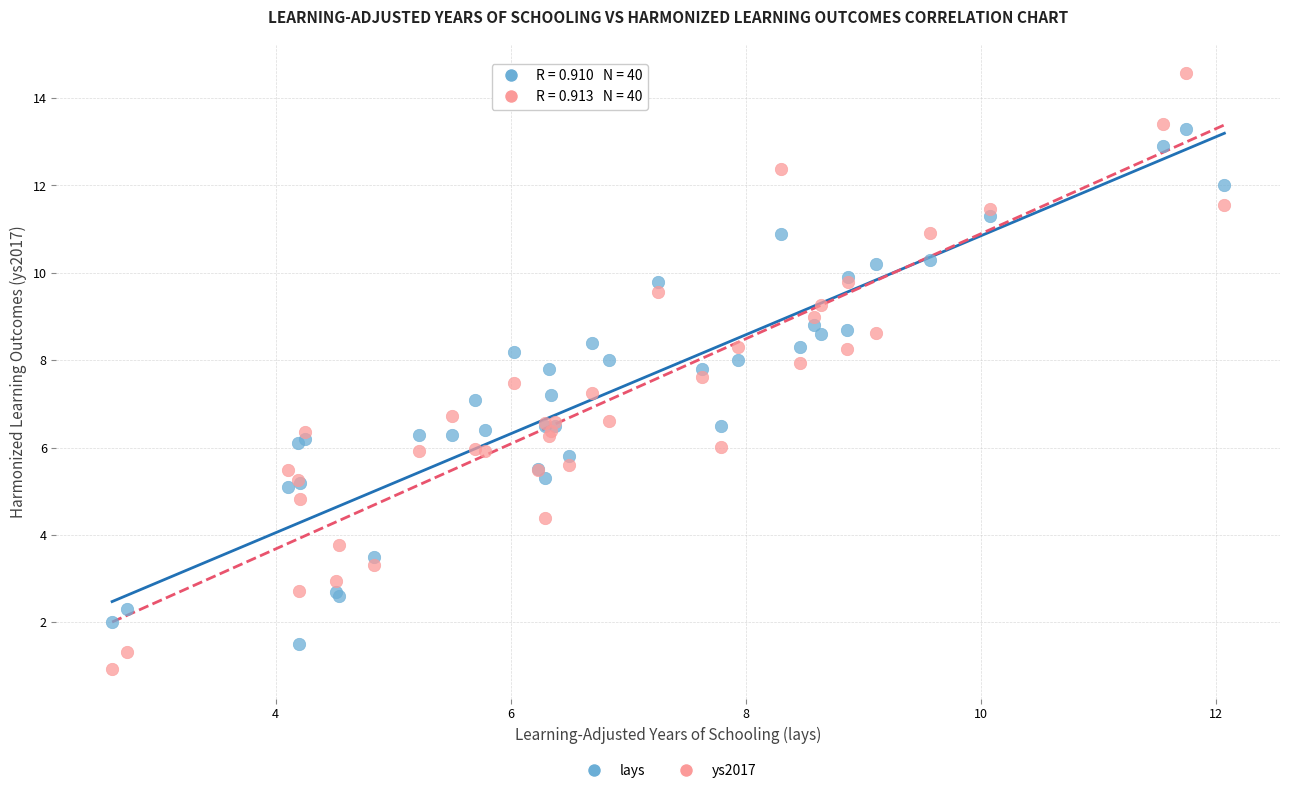

What is the X range (max minus min) for the scatter plot?

9.5